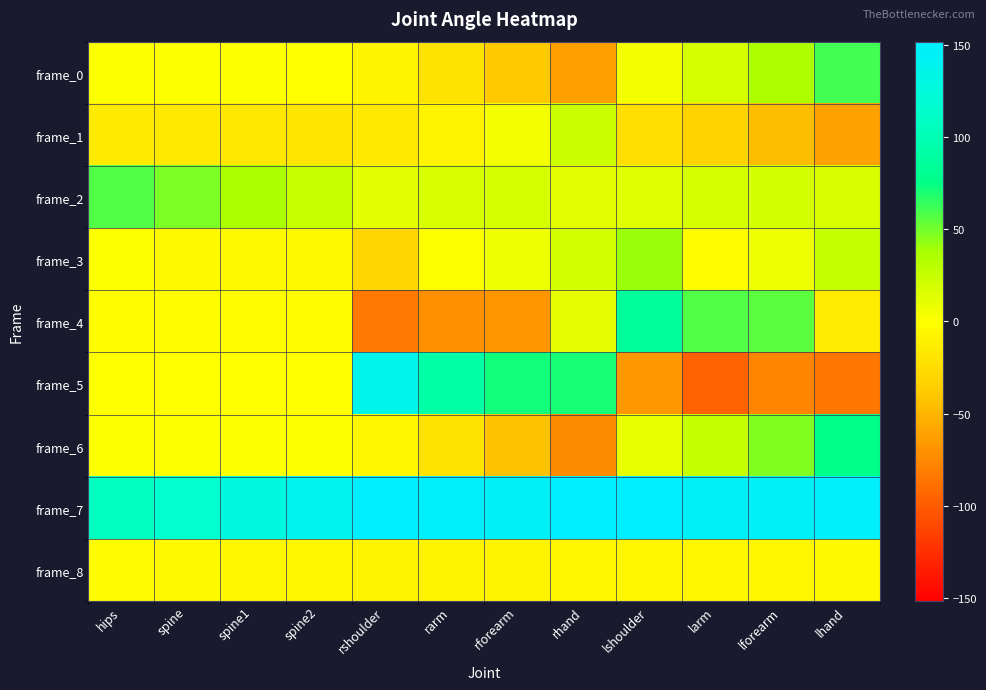

At which category is the sum across all series the highest?

lshoulder